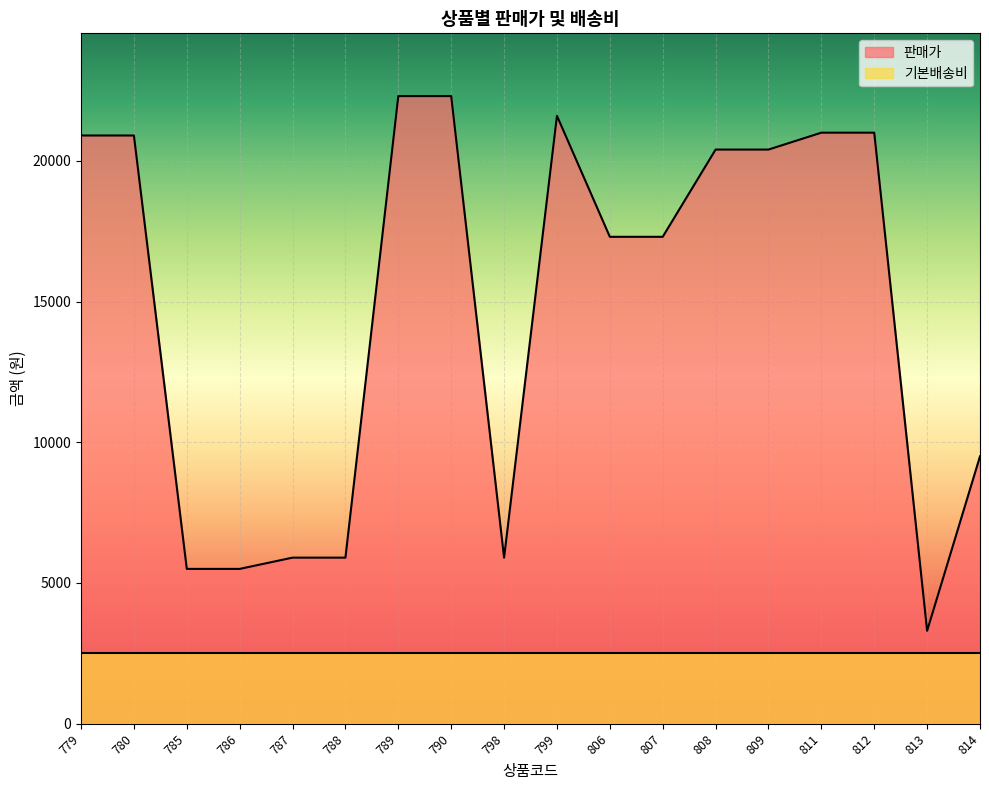

What is the ratio of the value at 786 to the value at 788?

0.9